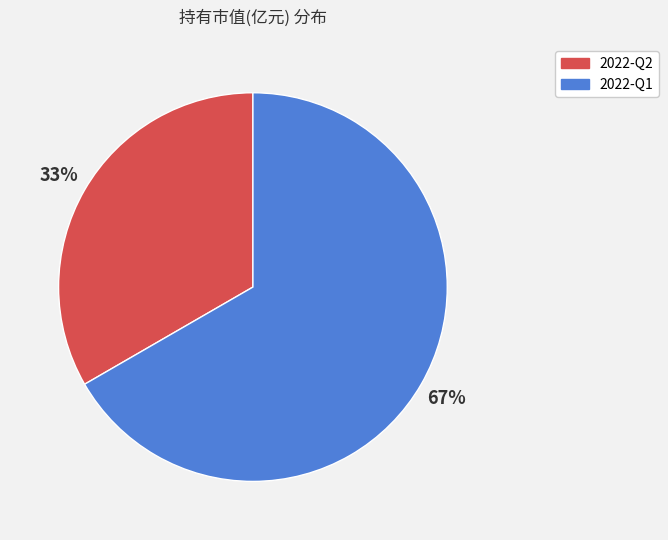

True or false: 2022-Q2 accounts for 33% of the total.

True